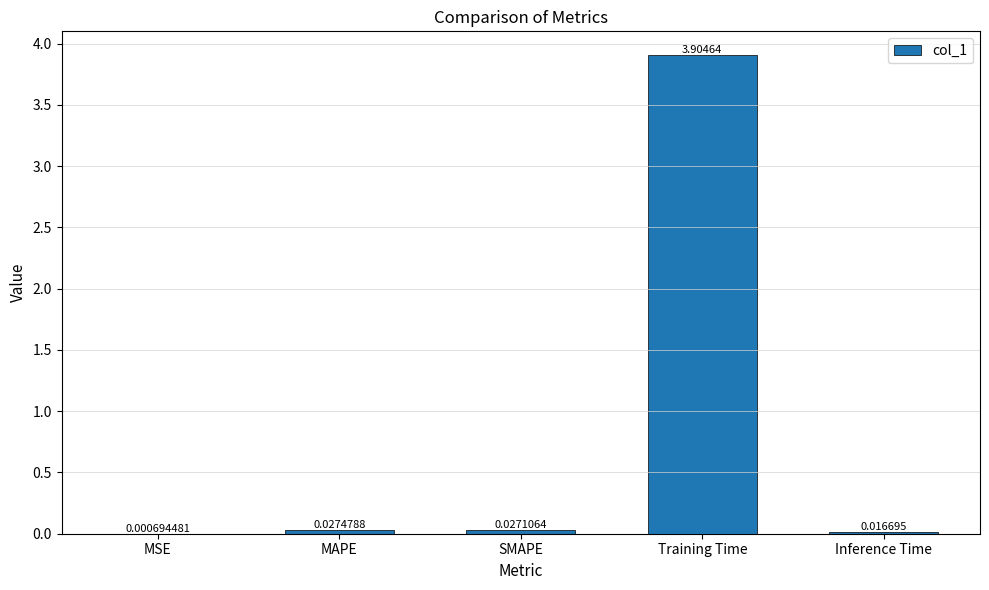

Are the bars horizontal?

No